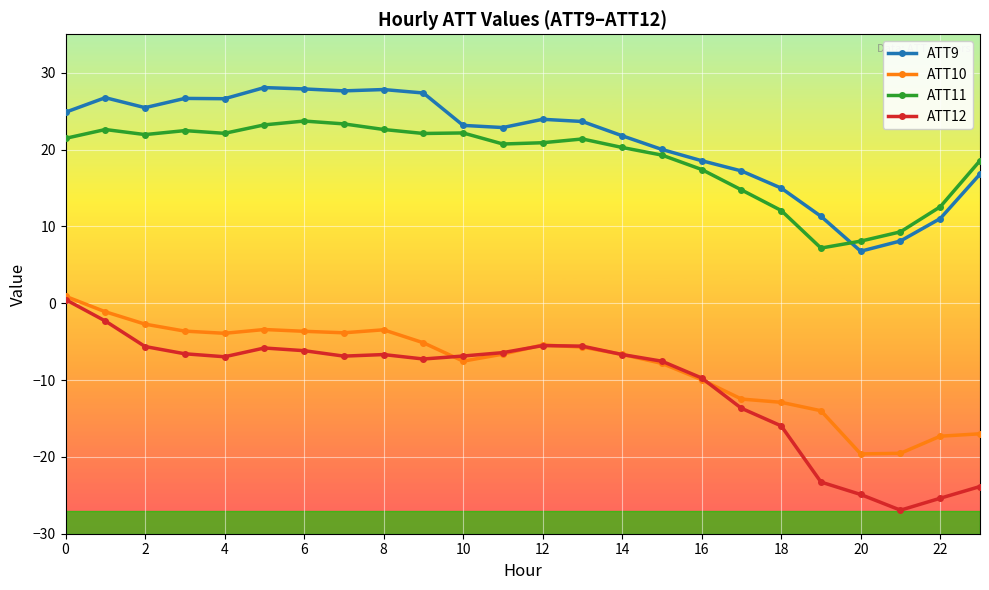

What is the smallest value displayed?

-26.9